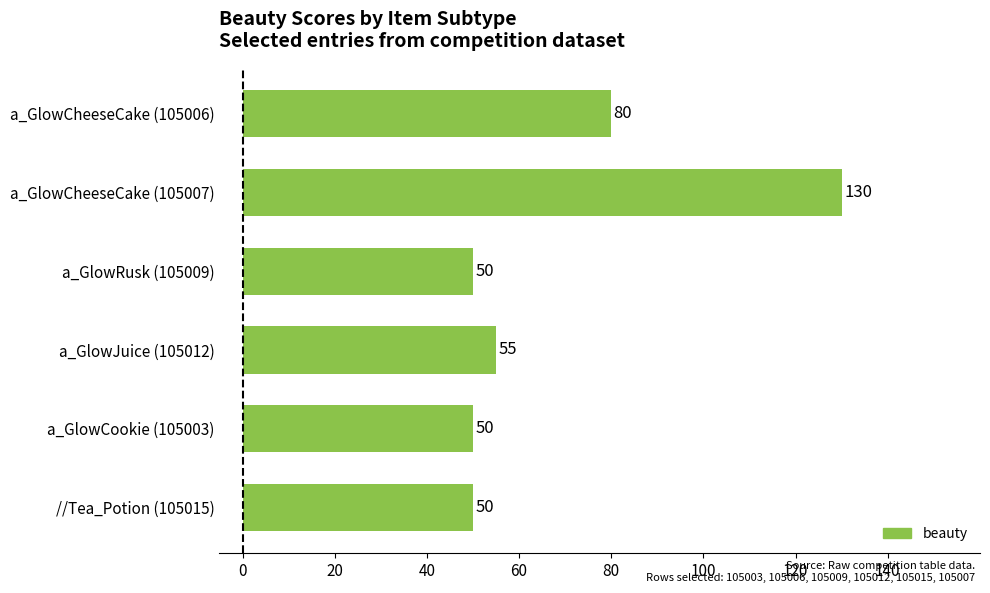

Reading top to bottom, extract all data points from this chart.

a_GlowCheeseCake (105006)=80	a_GlowCheeseCake (105007)=130	a_GlowRusk (105009)=50	a_GlowJuice (105012)=55	a_GlowCookie (105003)=50	//Tea_Potion (105015)=50